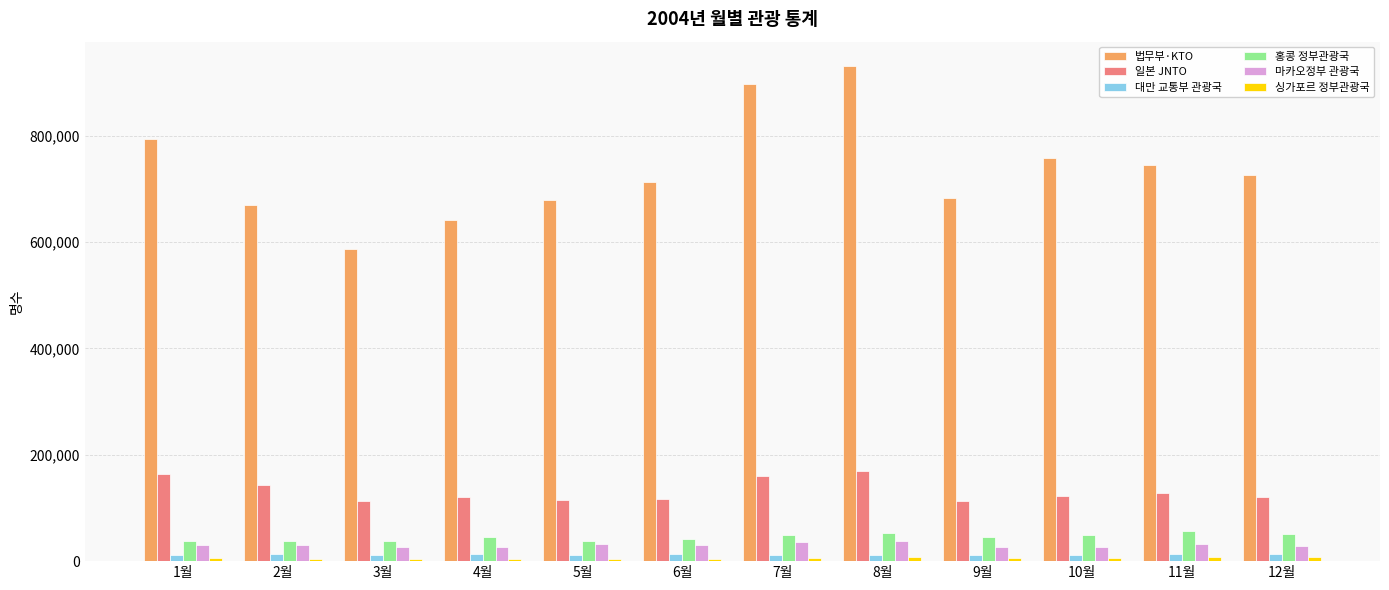

Between 6월 and 7월, which series saw the biggest shift?

법무부·KTO